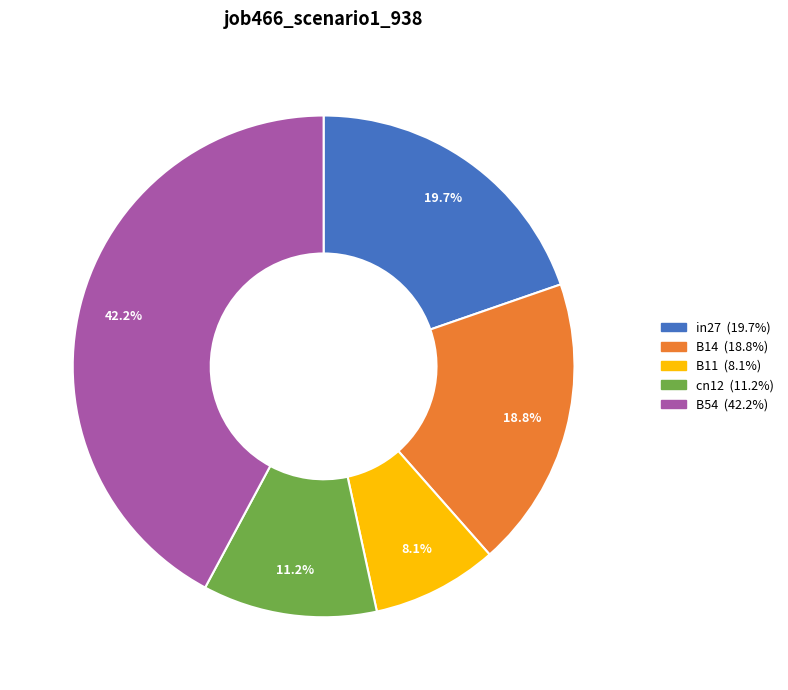

To the nearest percent, what percentage of the pie is B14?

19%